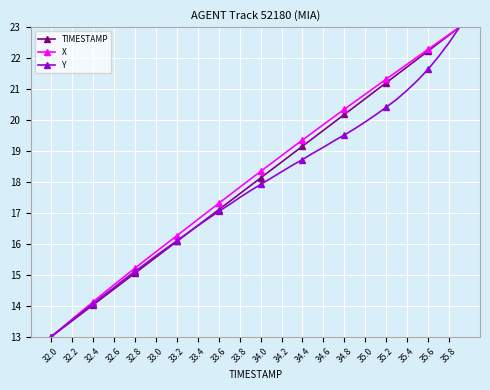

List the series in order of their overall mean, highest first.

X, TIMESTAMP, Y